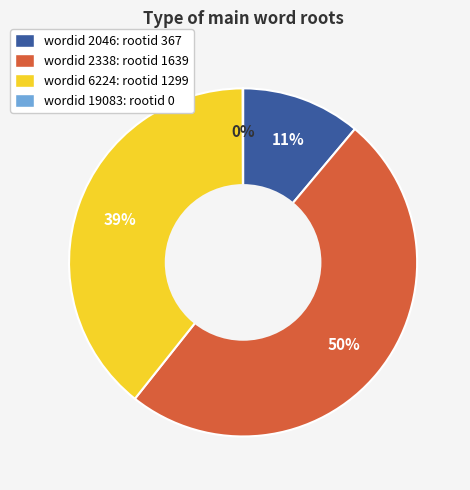

To the nearest percent, what is the average slice percentage?

25%